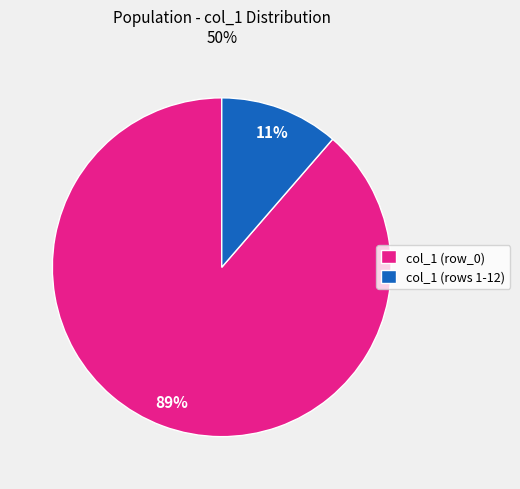

Count the number of slices in the pie.

2